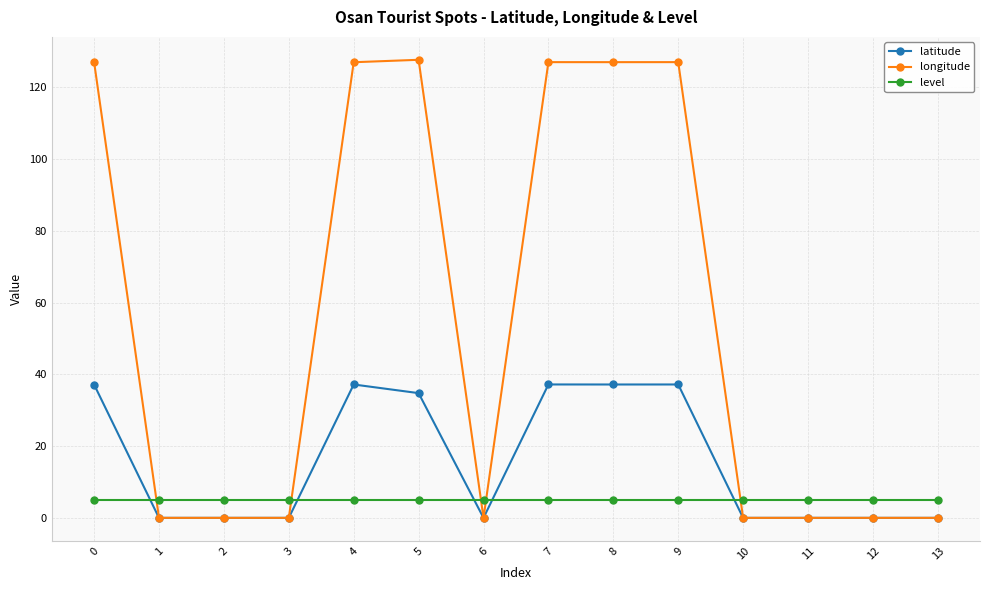

True or false: latitude has more than 1 interior local peaks.

True